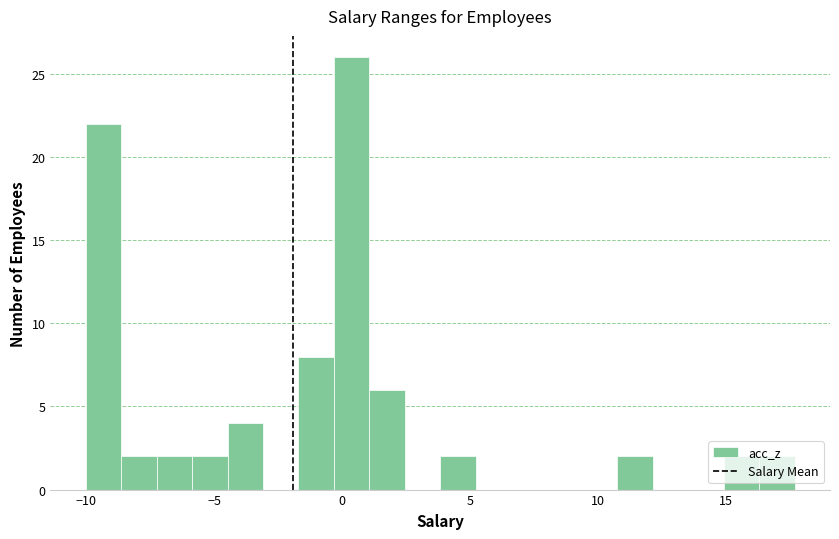

Around what value on the x-axis is the tallest bar? Give the approximate position of its centre, as read against the axis.

0.5